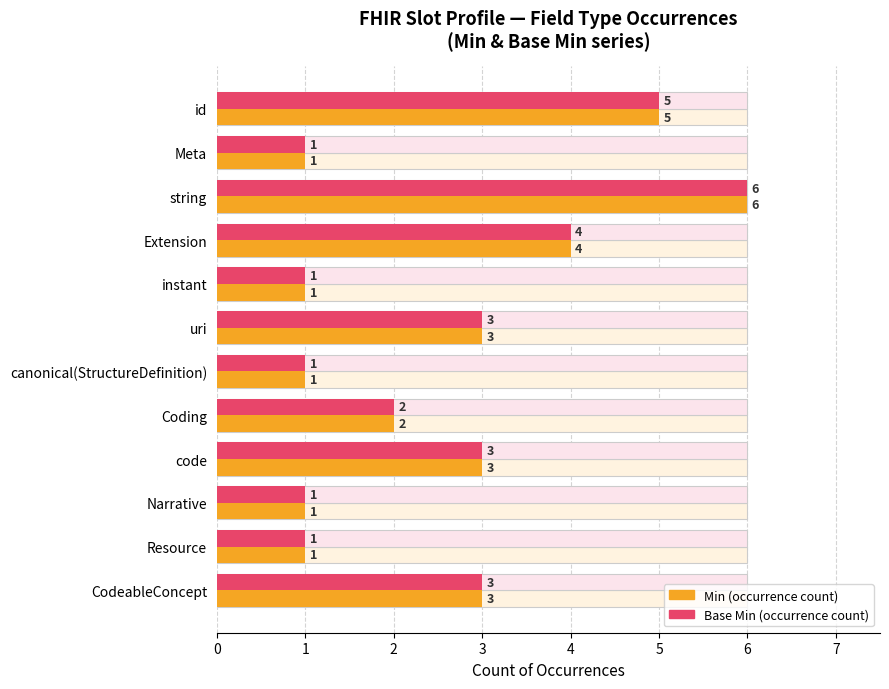

Which series has the largest total across all categories?

Min (occurrence count)